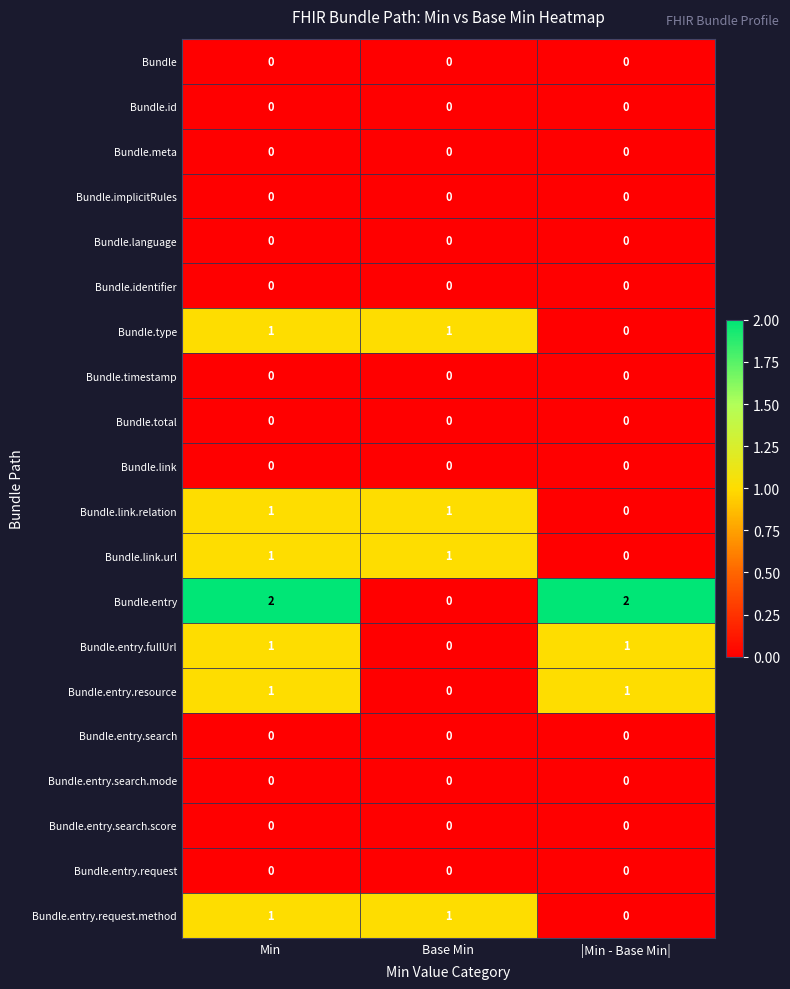

At which label does Bundle.type reach its minimum?

|Min - Base Min|